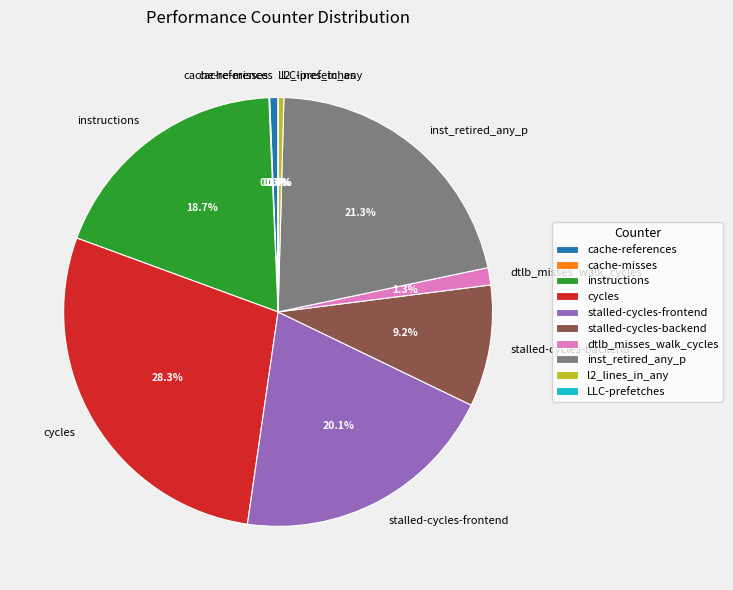

The inst_retired_any_p slice represents 21% of the pie. True or false?

True